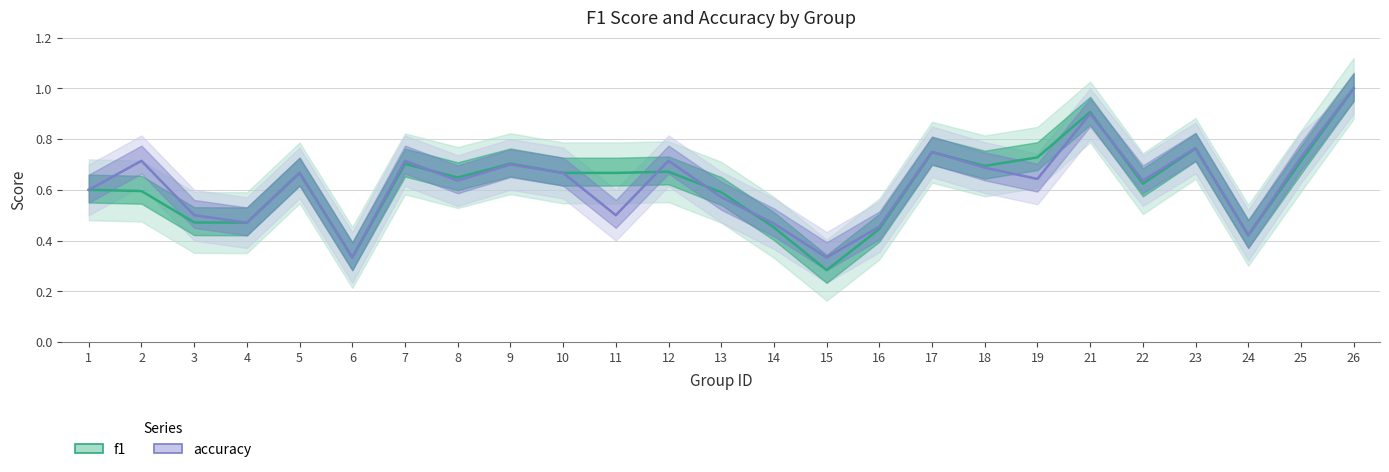

Reading left to right, list all the values displayed in this chart.

f1: 0.6	0.6	0.5	0.5	0.7	0.3	0.7	0.6	0.7	0.7	0.7	0.7	0.6	0.5	0.3	0.4	0.7	0.7	0.7	0.9	0.6	0.8	0.4	0.7	1.0
accuracy: 0.6	0.7	0.5	0.5	0.7	0.3	0.7	0.6	0.7	0.7	0.5	0.7	0.6	0.5	0.3	0.5	0.8	0.7	0.6	0.9	0.6	0.8	0.4	0.7	1.0